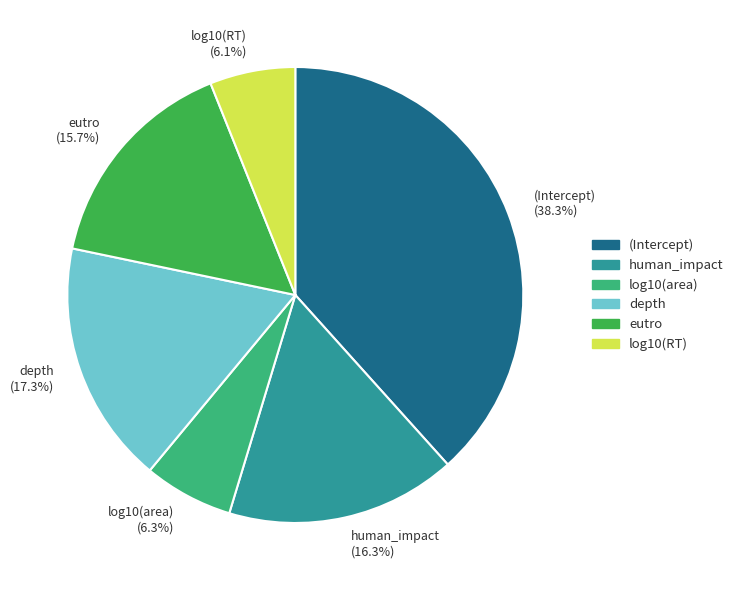

To the nearest percent, what portion does human_impact represent?

16%